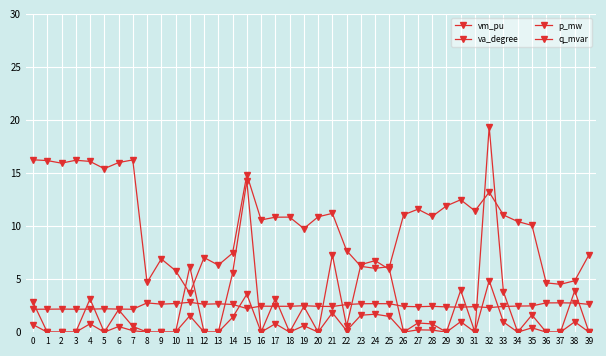

Which category has the highest value across all series?

32